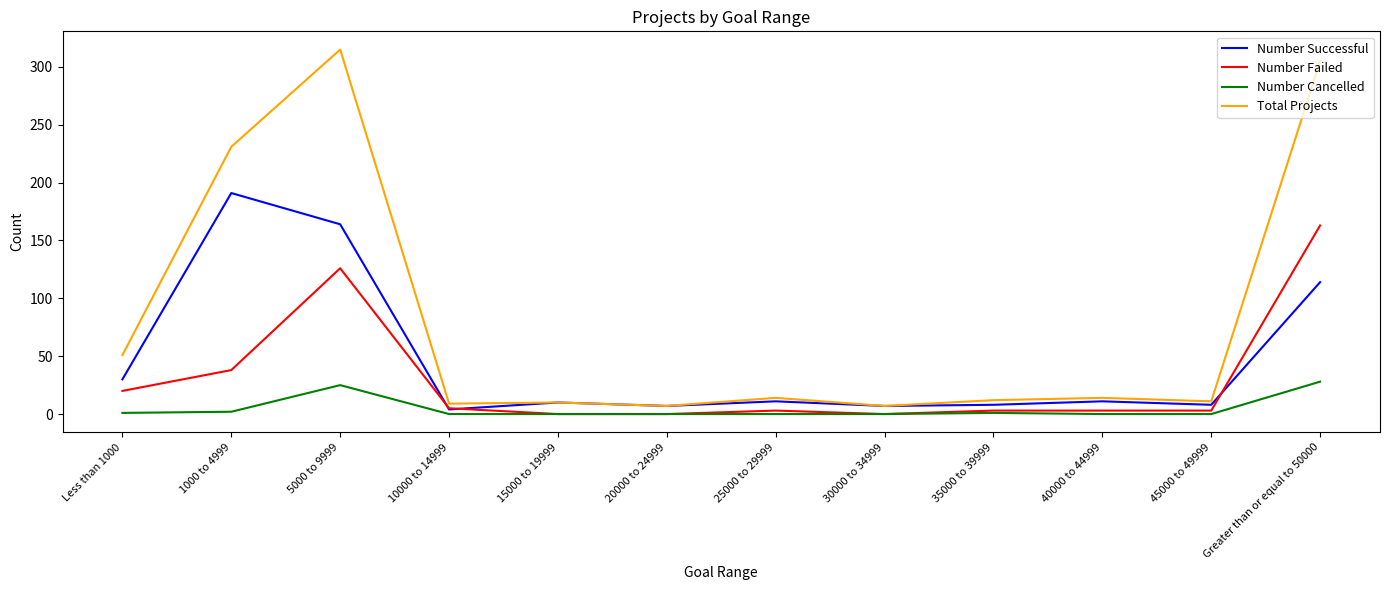

What is the minimum value for Number Successful?

4